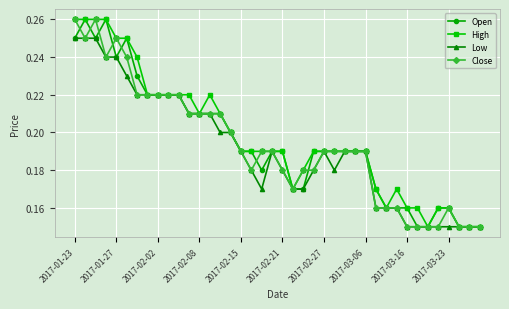

At how many categories does at least one series exceed 0?

40